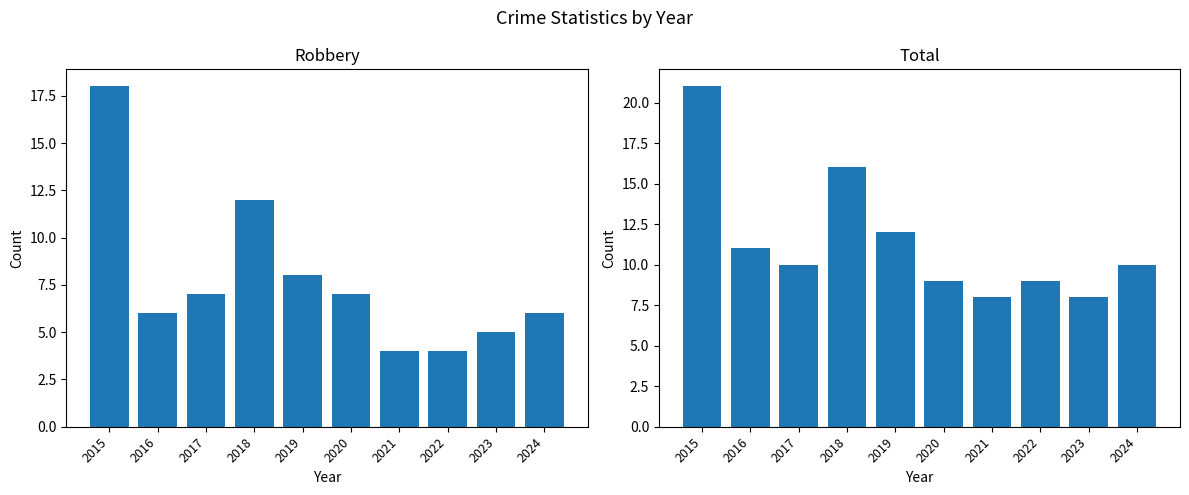

Which series has the largest range (max minus min)?

Robbery